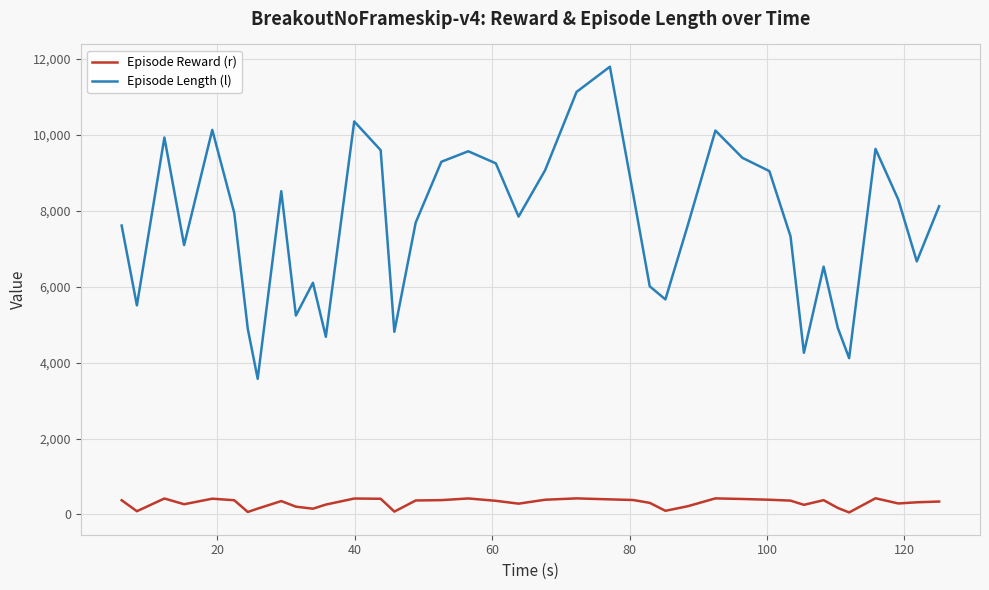

What is the difference between the maximum and minimum values in the Episode Length (l) series?

8214